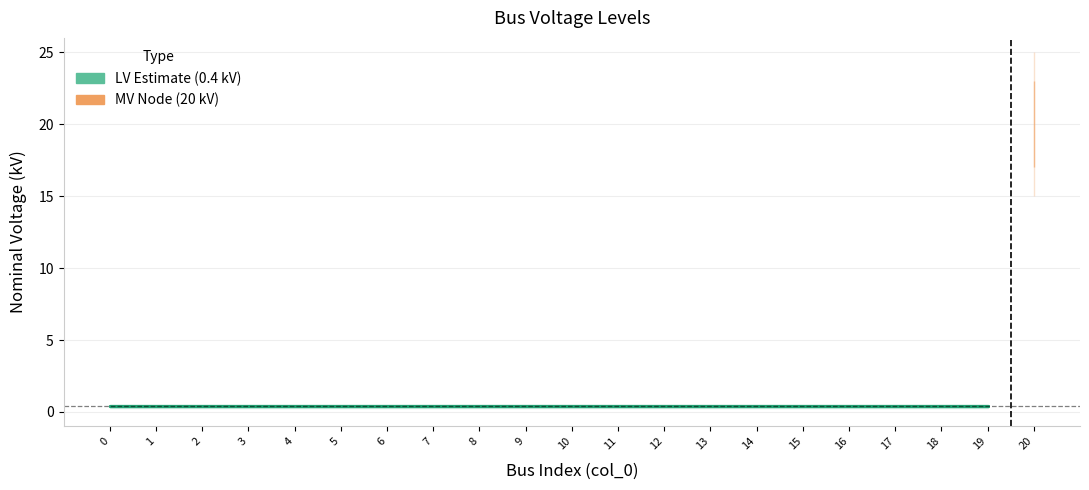

Reading left to right, list all the values displayed in this chart.

0=0.4	1=0.4	2=0.4	3=0.4	4=0.4	5=0.4	6=0.4	7=0.4	8=0.4	9=0.4	10=0.4	11=0.4	12=0.4	13=0.4	14=0.4	15=0.4	16=0.4	17=0.4	18=0.4	19=0.4	20=20.0